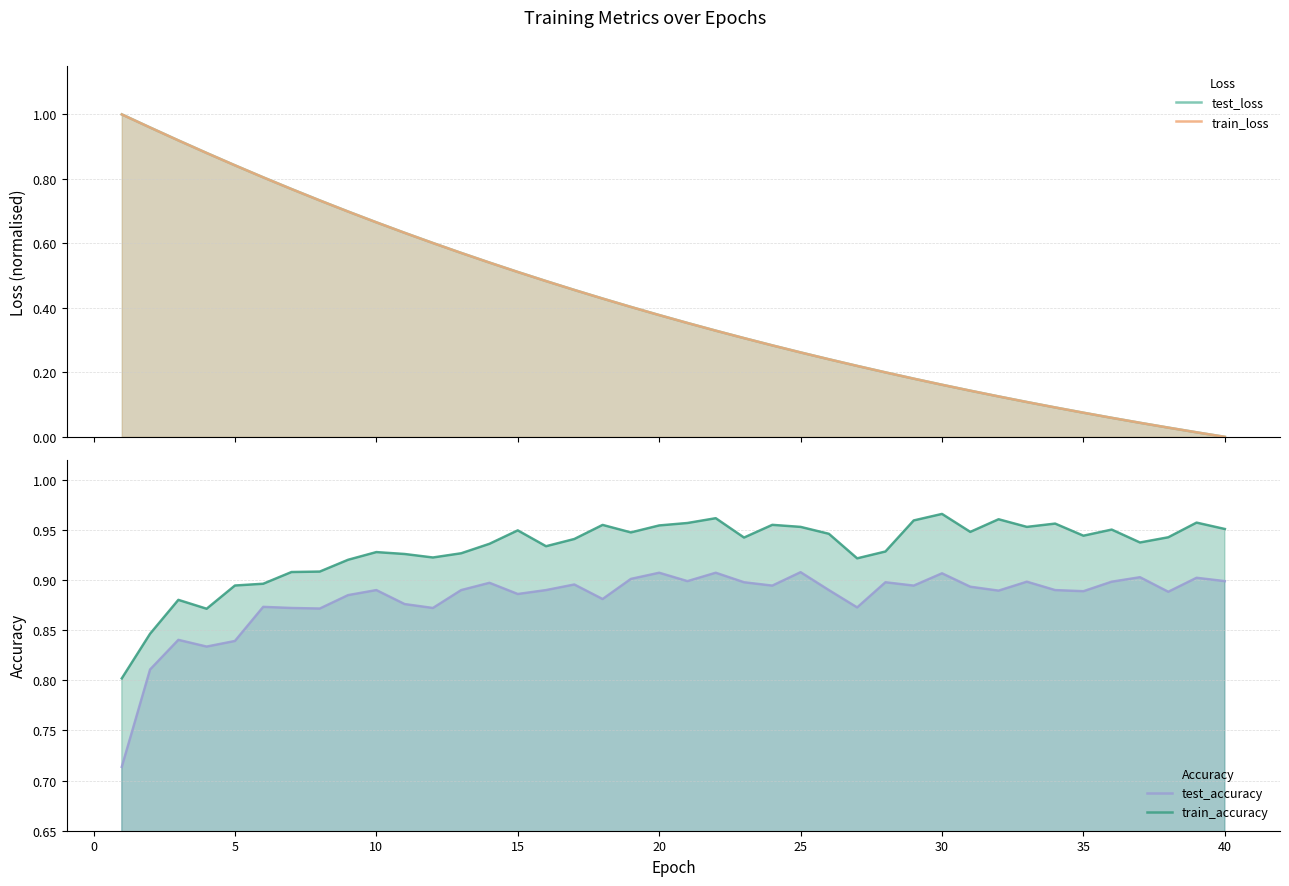

Which series has the widest spread of values?

test_loss